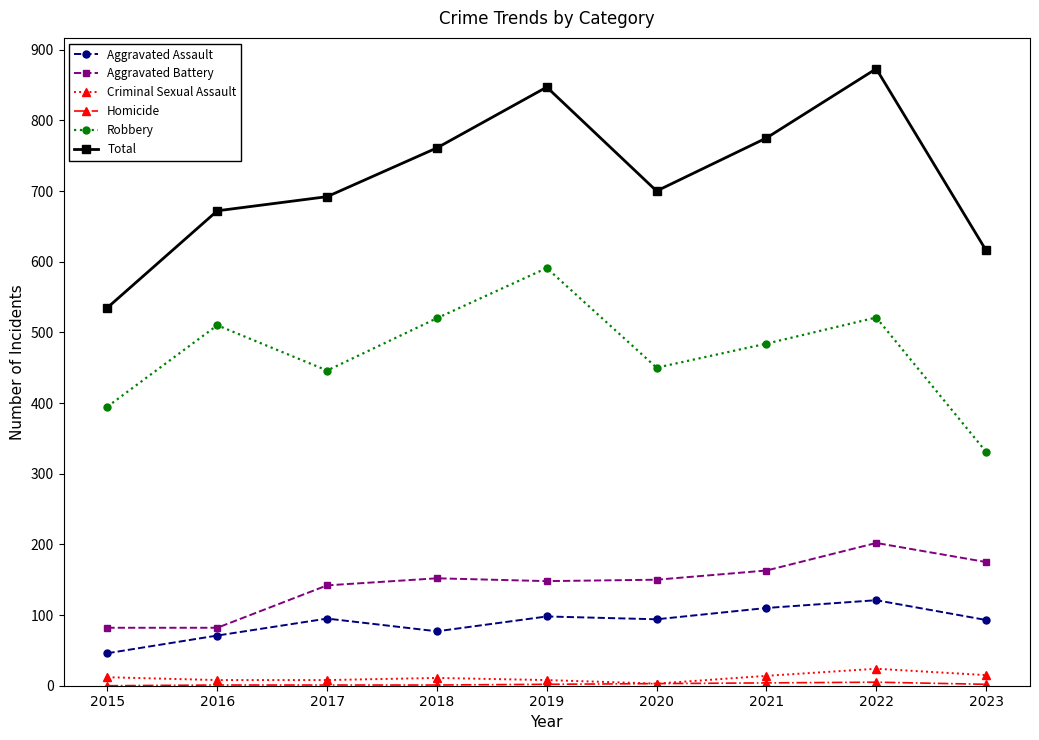

Count the number of categories in the chart.

9